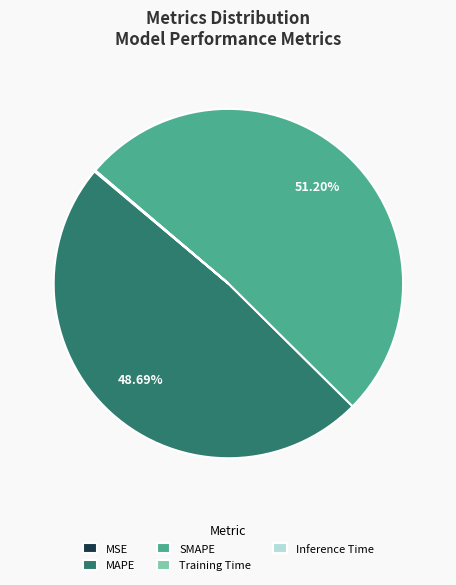

Does SMAPE represent more than half of the total?

Yes